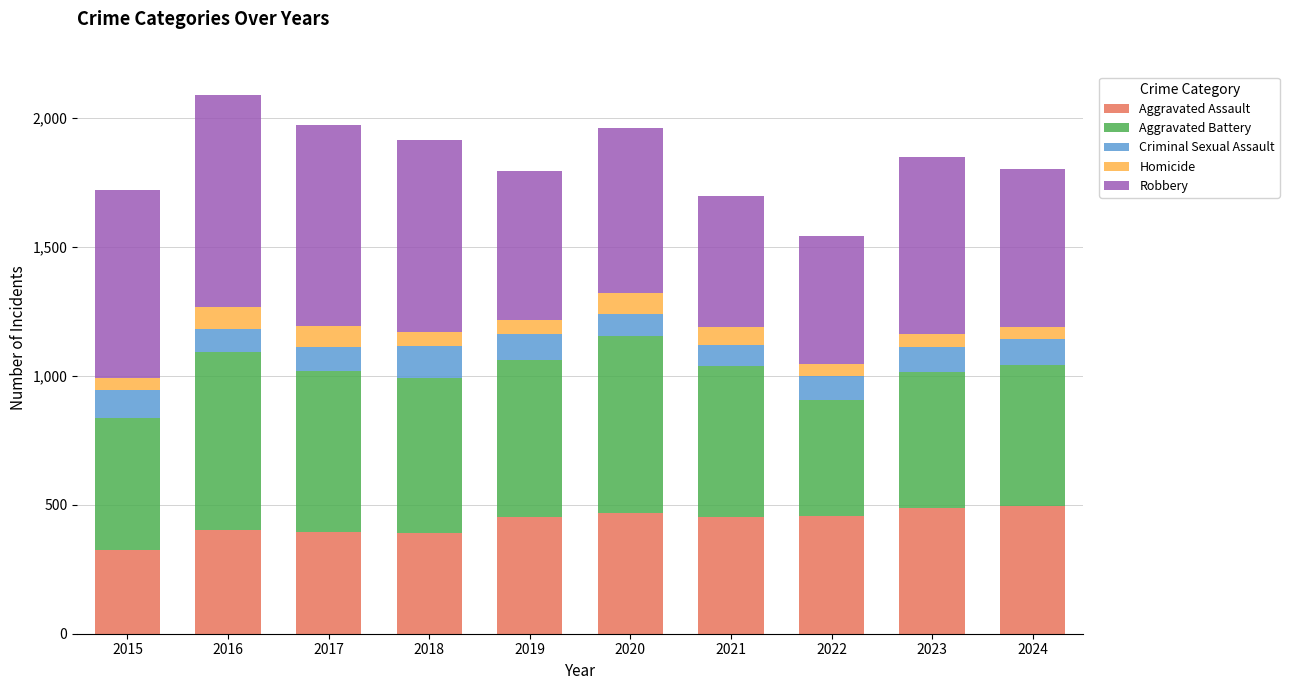

What is the total value across all series at 2021?

1695